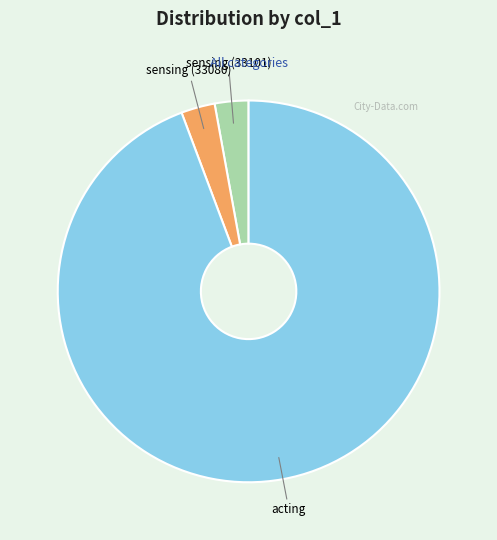

Which slice is the largest?

acting